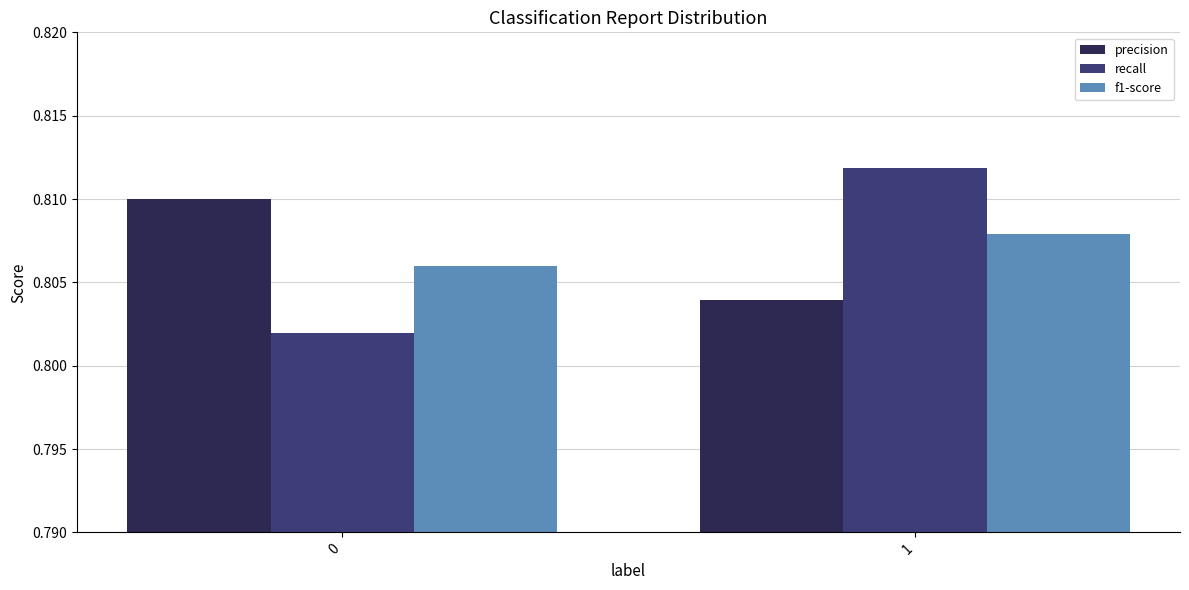

List the labels in order of recall value, smallest first.

0, 1